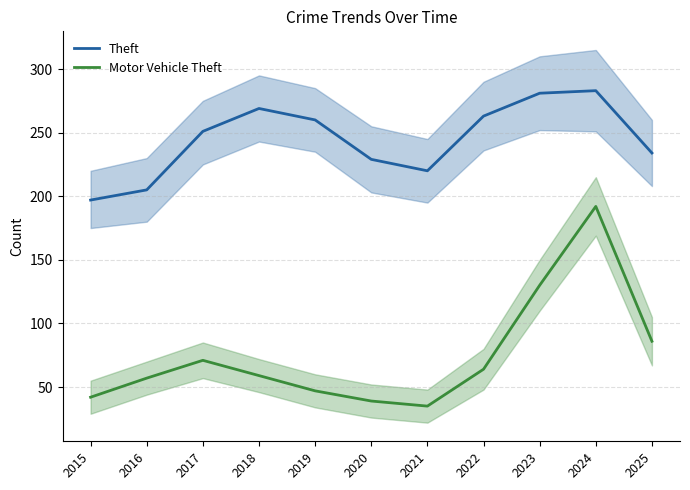

At which label is Motor Vehicle Theft closest to 113?

2023